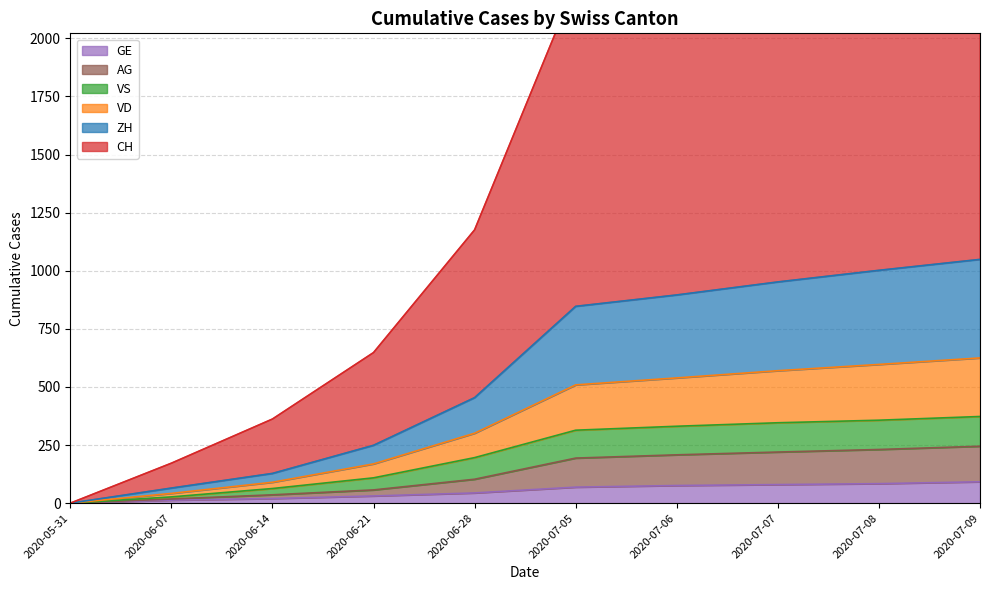

The value of GE at 2020-05-31 is 0. True or false?

True